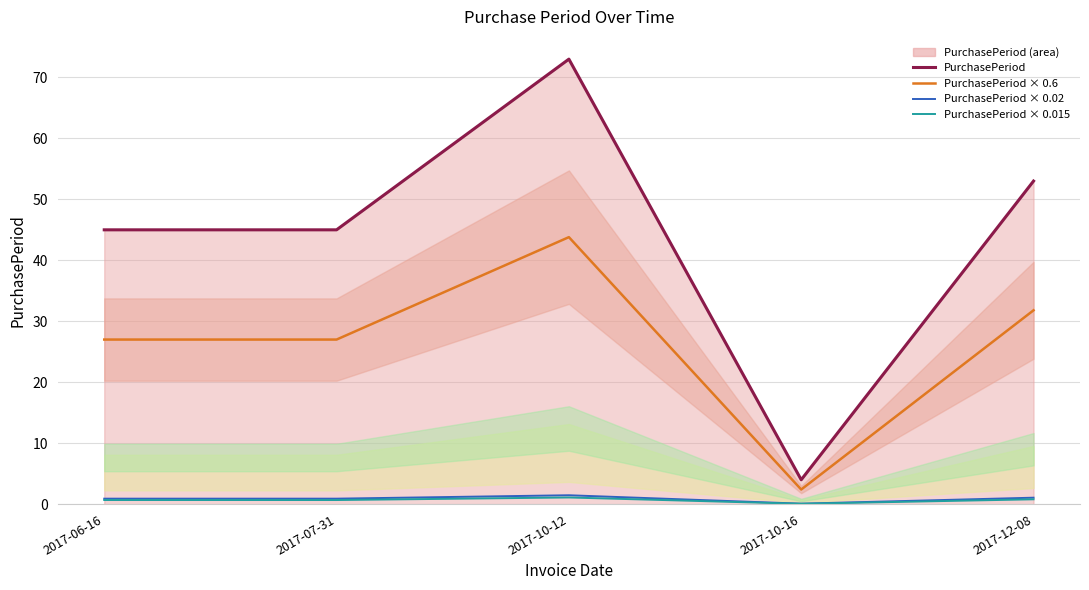

True or false: PurchasePeriod × 0.02 has a value of 0.9 at 2017-06-16.

True